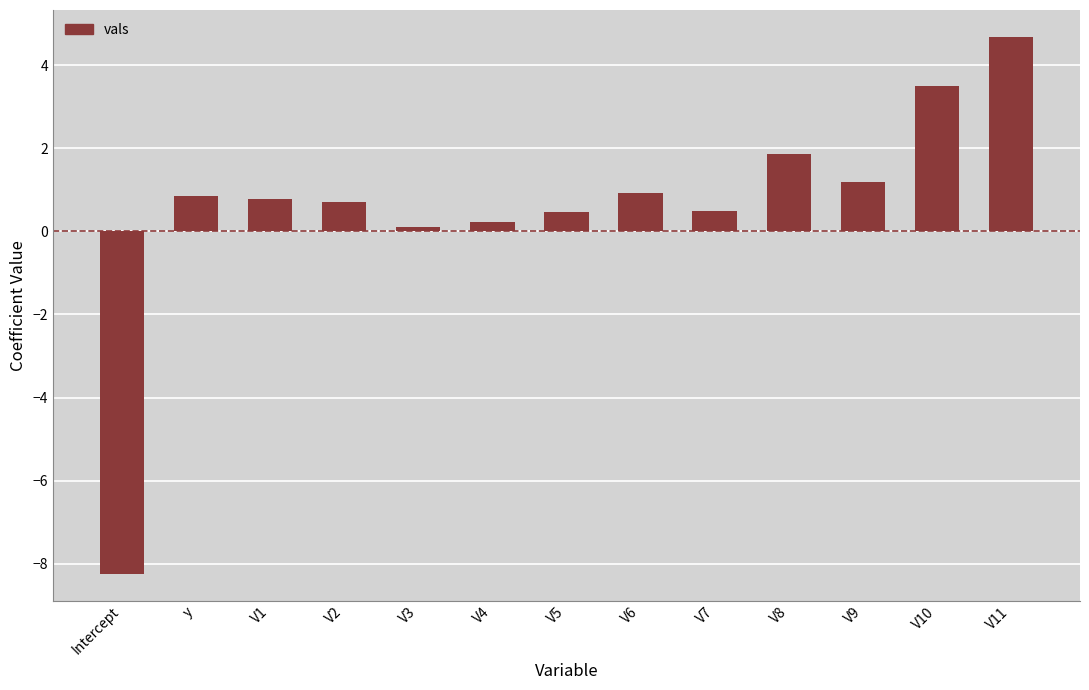

How many bars are there in total?

13